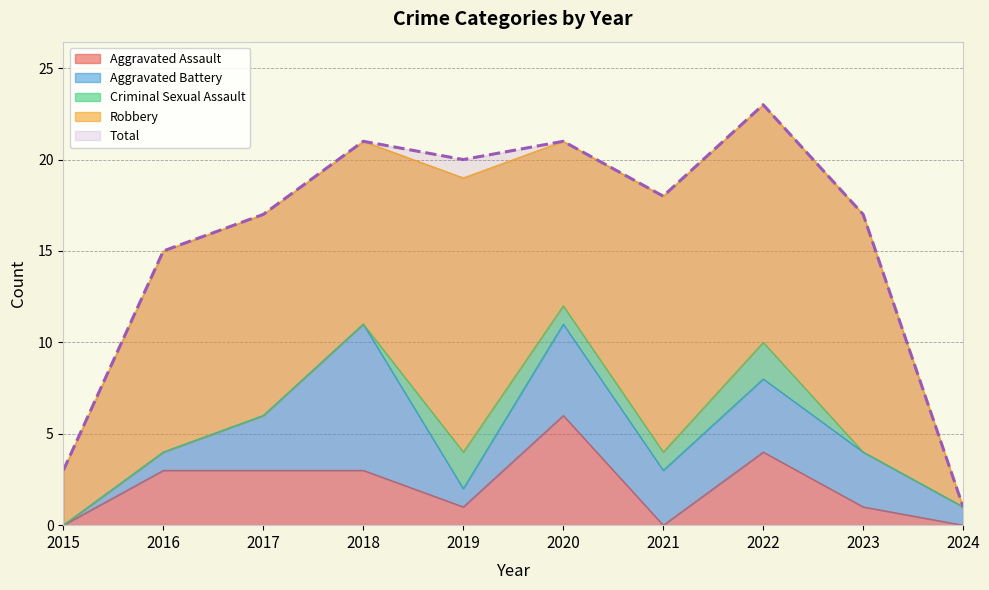

How many values in Criminal Sexual Assault are above zero?

4